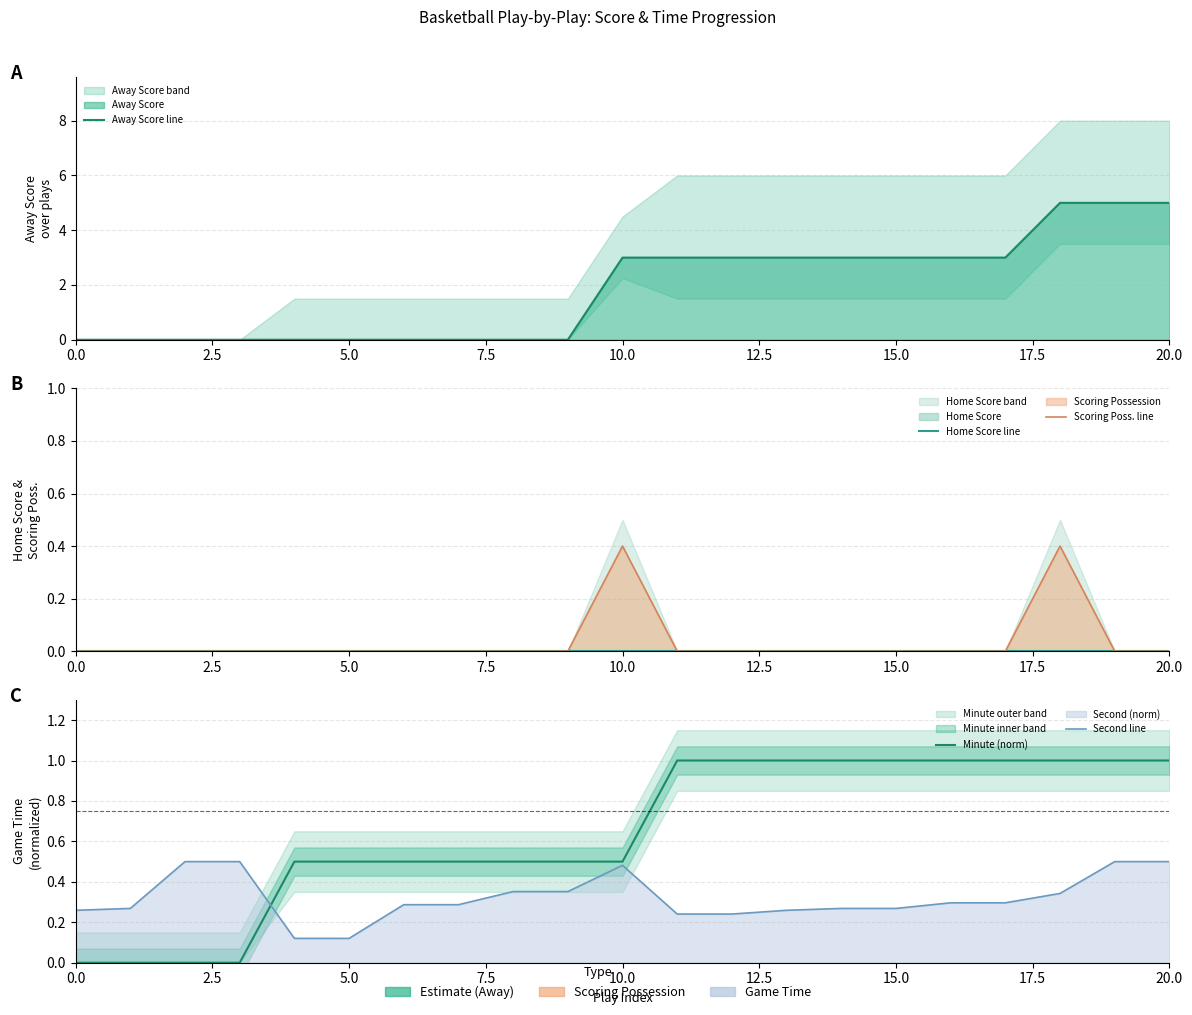

Is it true that Scoring Poss. line equals 0.0 at 12?

True